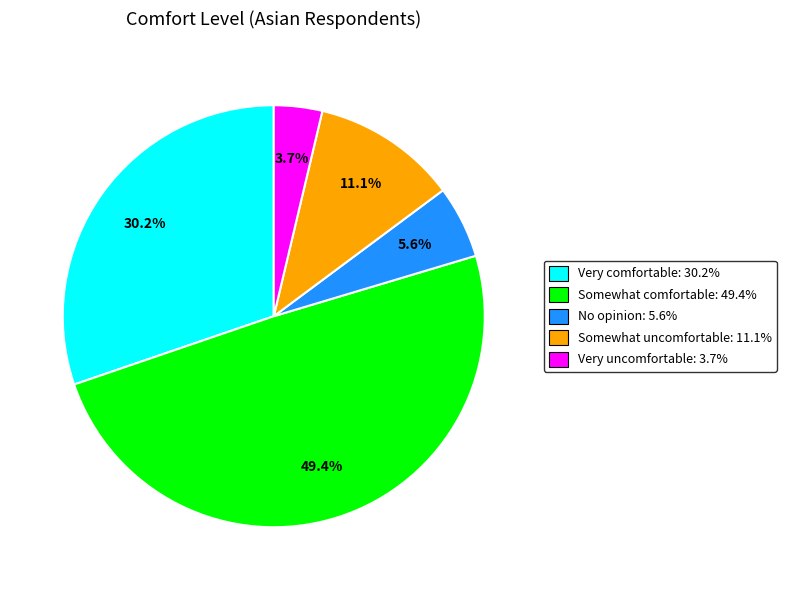

Between No opinion and Somewhat uncomfortable, which is larger?

Somewhat uncomfortable